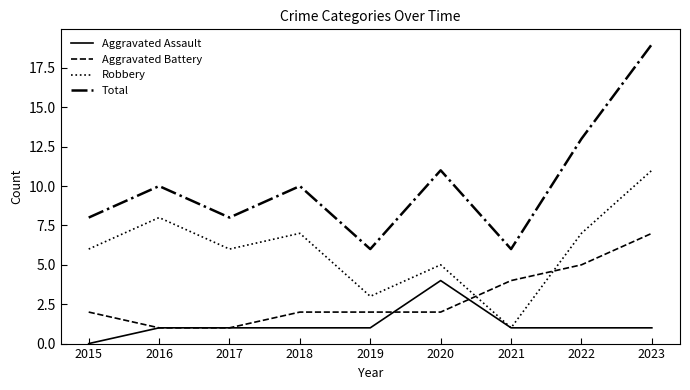

At which category does the chart reach its minimum across all series?

2015